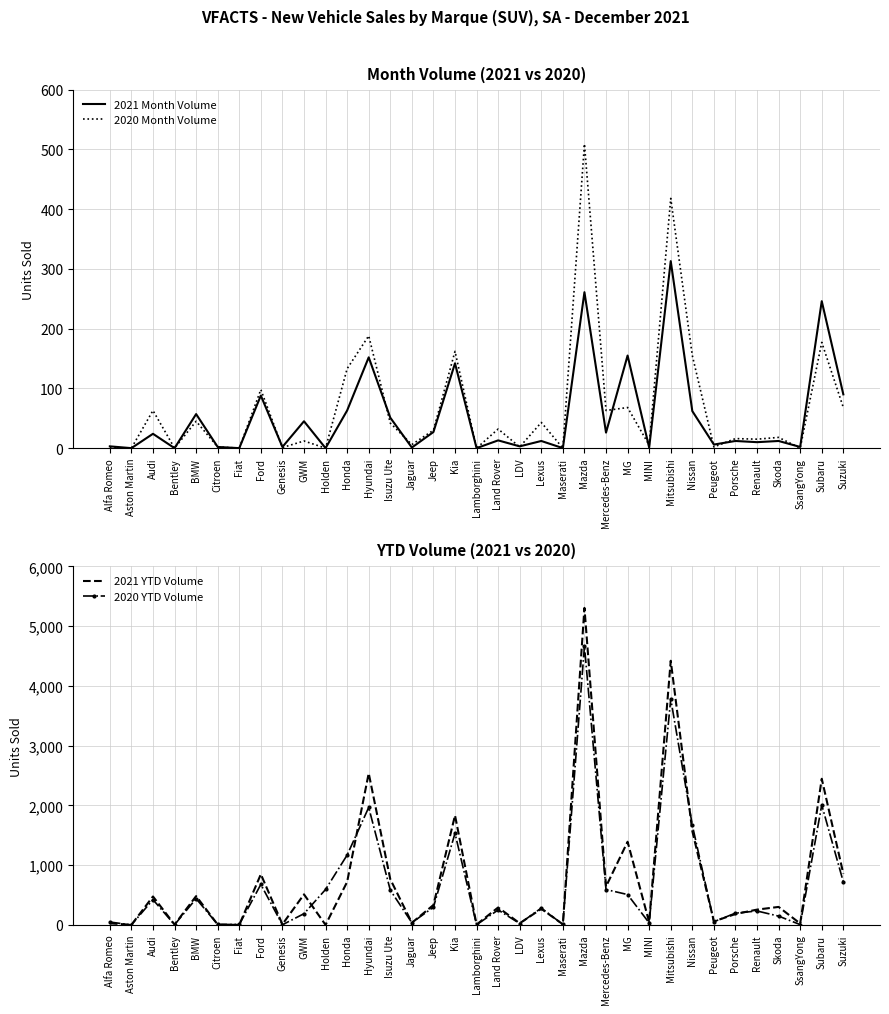

What are all the series names shown in the legend?

2021 Month Volume, 2020 Month Volume, 2021 YTD Volume, 2020 YTD Volume